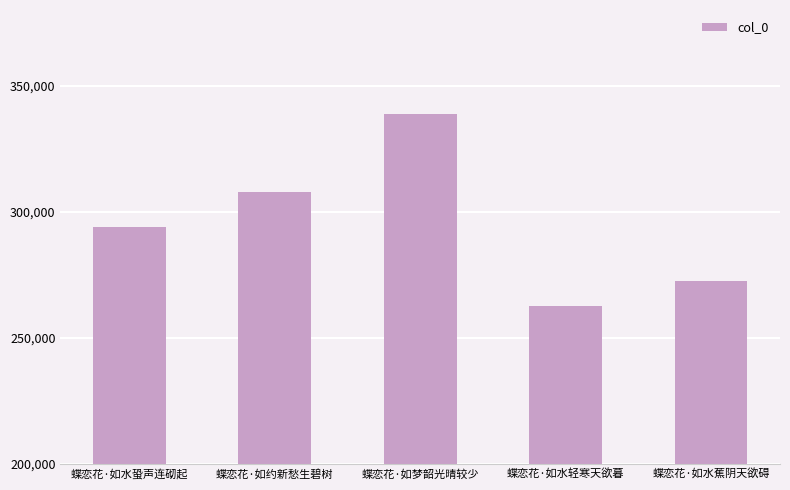

What is the change in value from 蝶恋花·如水蛩声连砌起 to 蝶恋花·如约新愁生碧树?

+13827